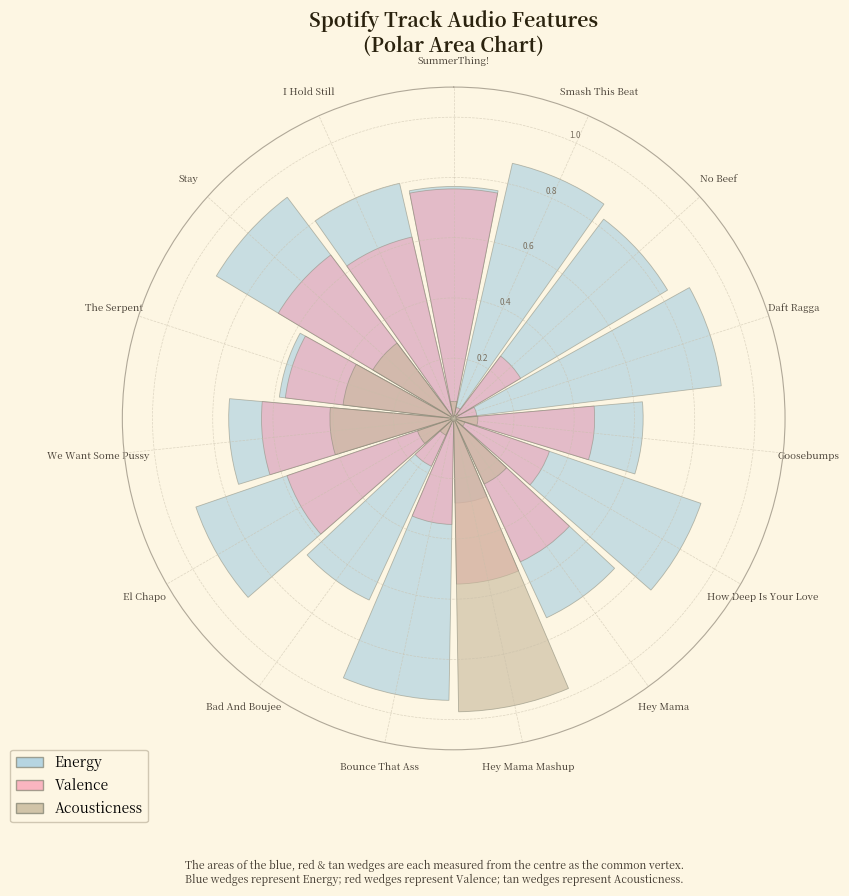

Does the chart contain any negative values?

No